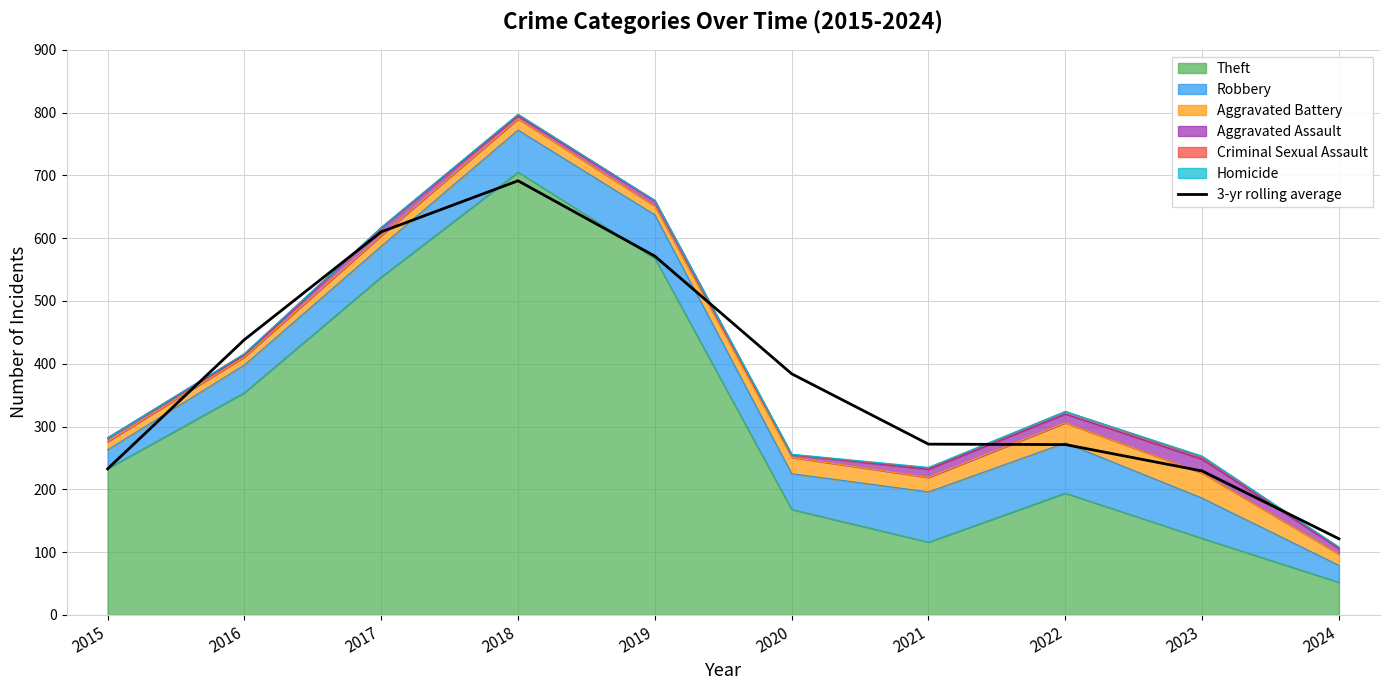

What is the difference between the maximum and second lowest values?

462.0